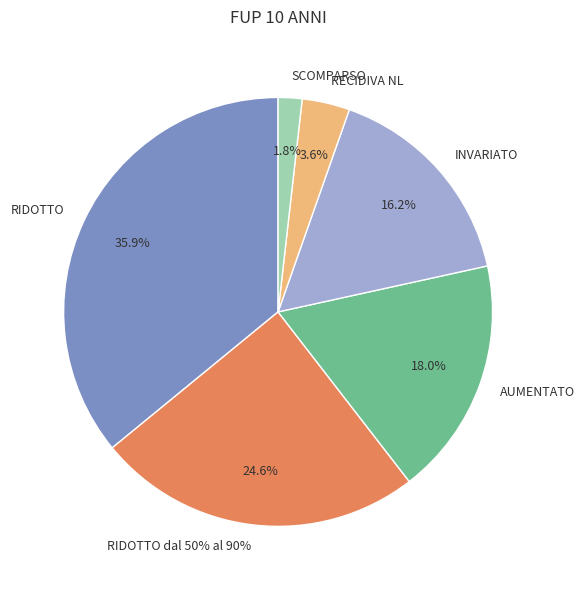

True or false: SCOMPARSO accounts for 2% of the total.

True